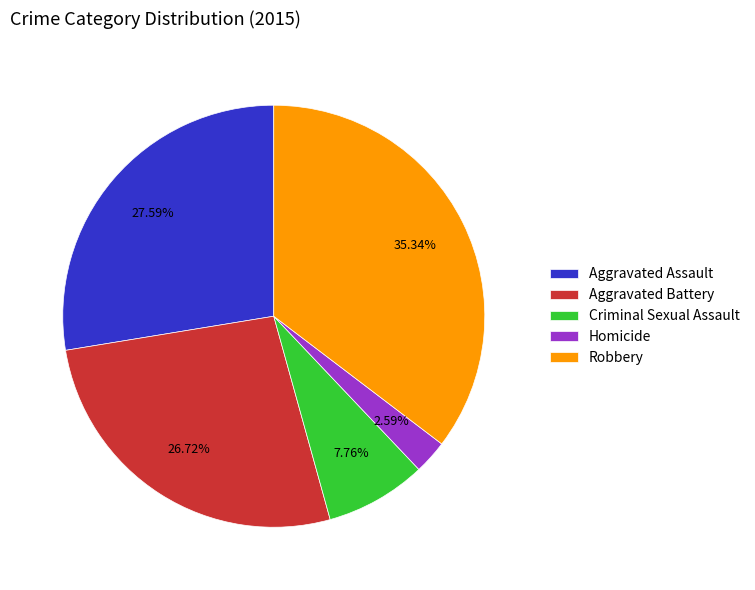

Rank the categories by value from lowest to highest.

Homicide, Criminal Sexual Assault, Aggravated Battery, Aggravated Assault, Robbery